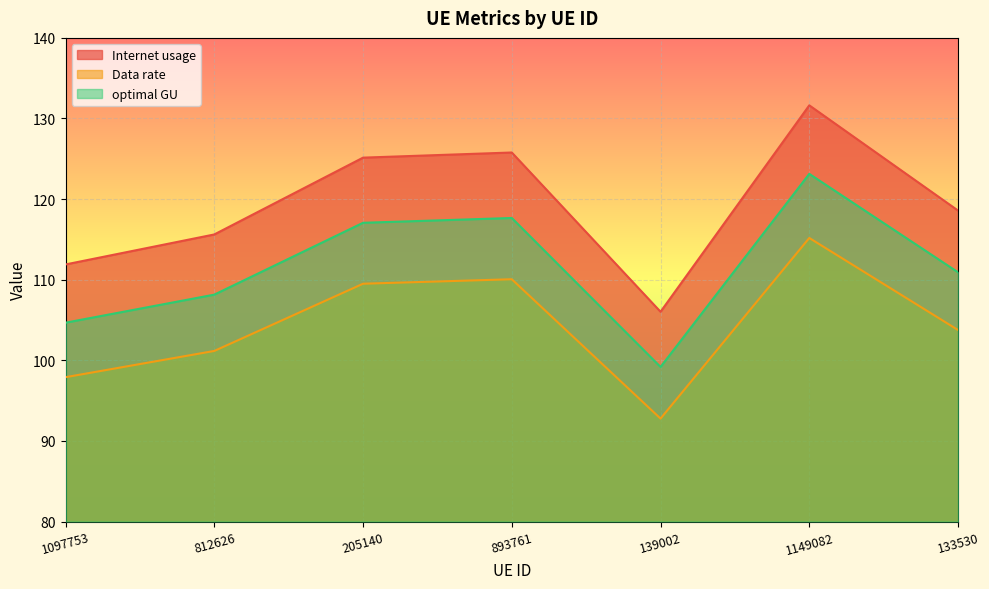

Reading left to right, extract all data points from this chart.

Internet usage: 111.9	115.6	125.1	125.8	106.0	131.6	118.6
Data rate: 97.9	101.2	109.5	110.1	92.8	115.2	103.8
optimal GU: 104.7	108.1	117.1	117.7	99.2	123.1	110.9